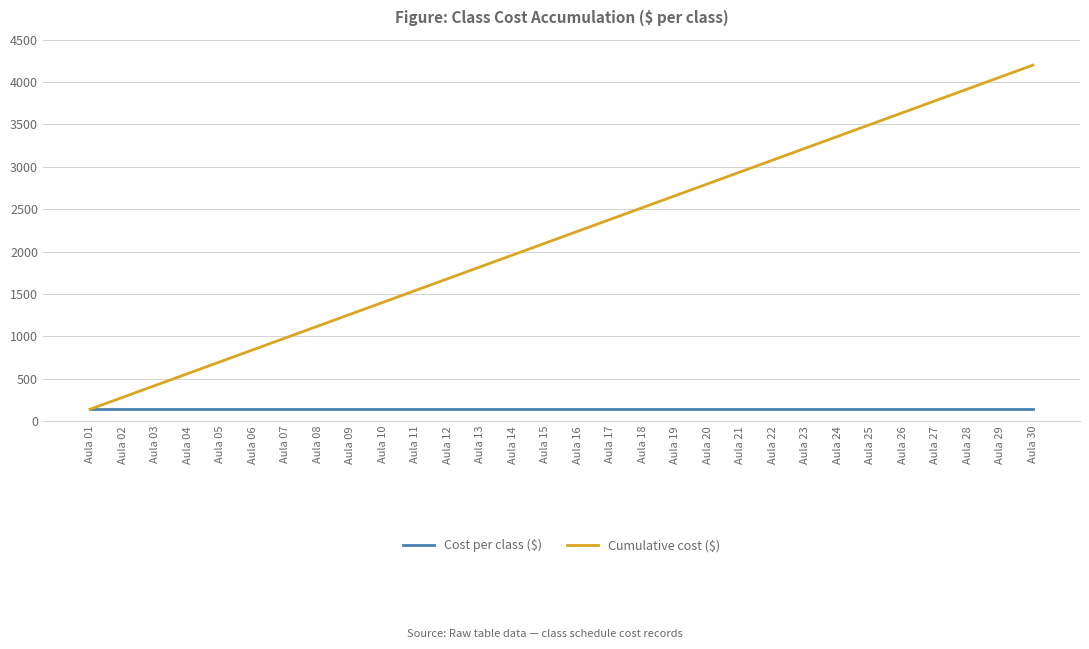

What is the total value across all series at Aula 19?

2800